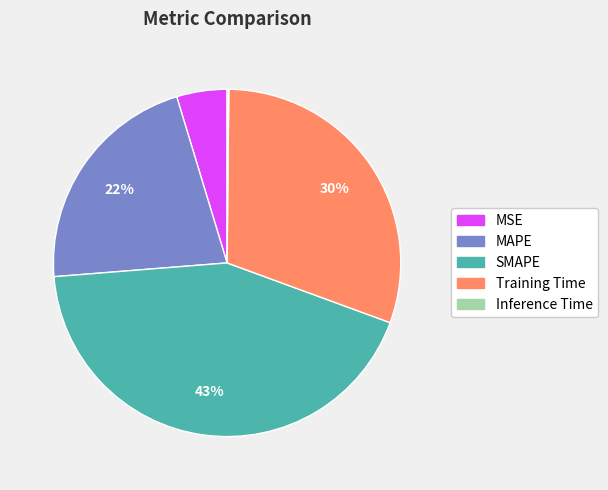

The SMAPE slice represents 43% of the pie. True or false?

True